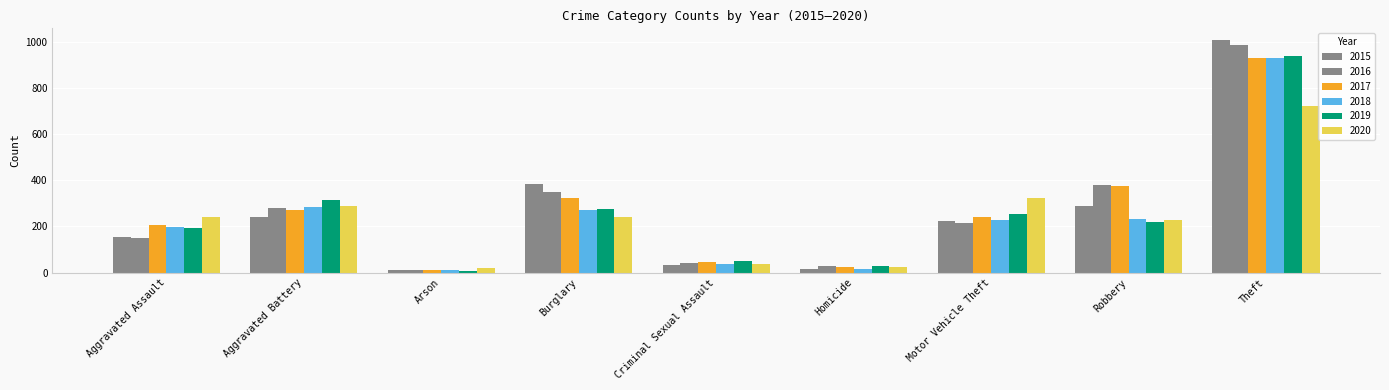

At which label does 2017 first exceed 240?

Aggravated Battery